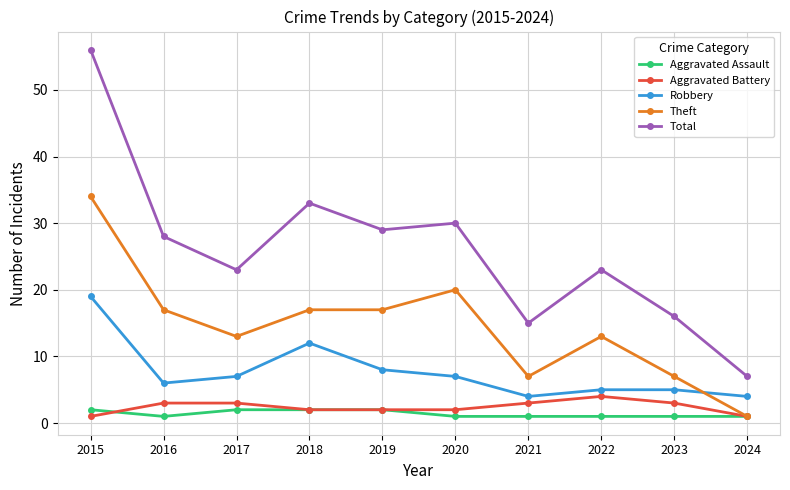

Count the number of categories in the chart.

10